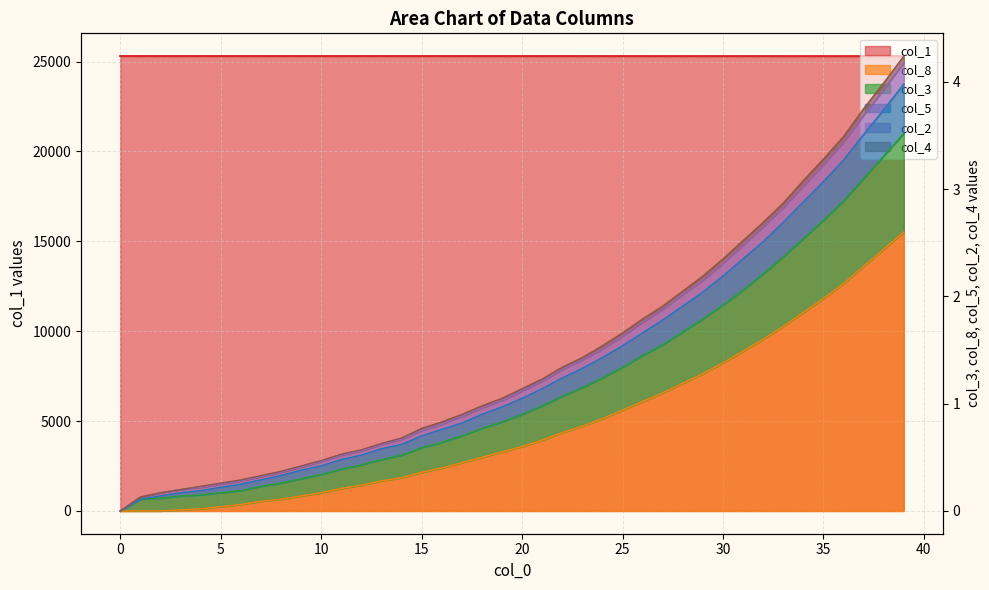

How many lines are shown in the chart?

6